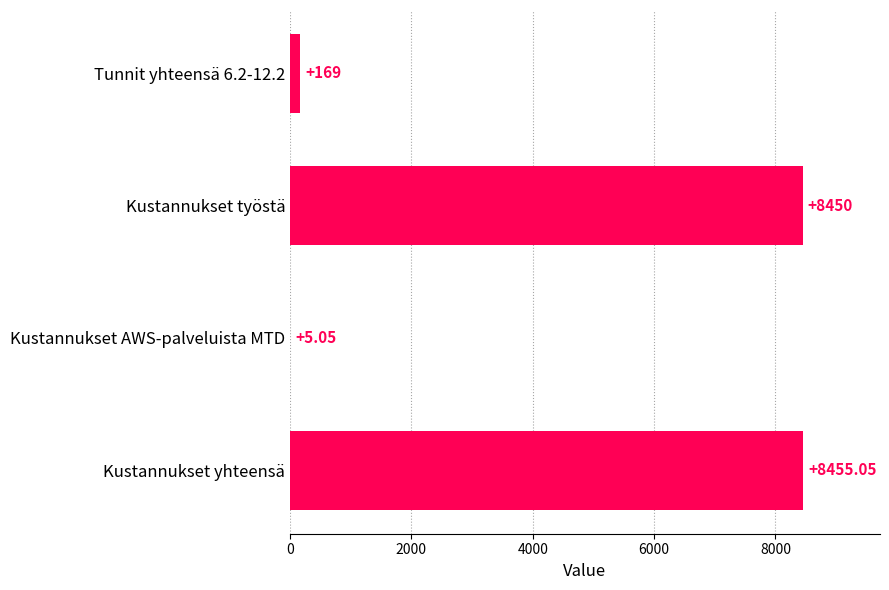

What is the sum of all values?

17079.1